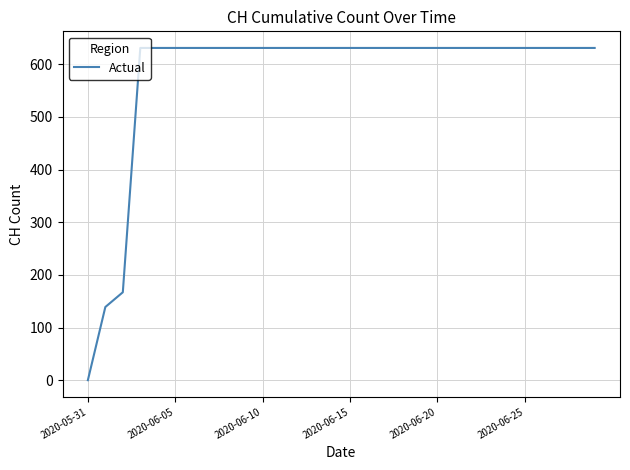

What is the greatest value displayed?

631